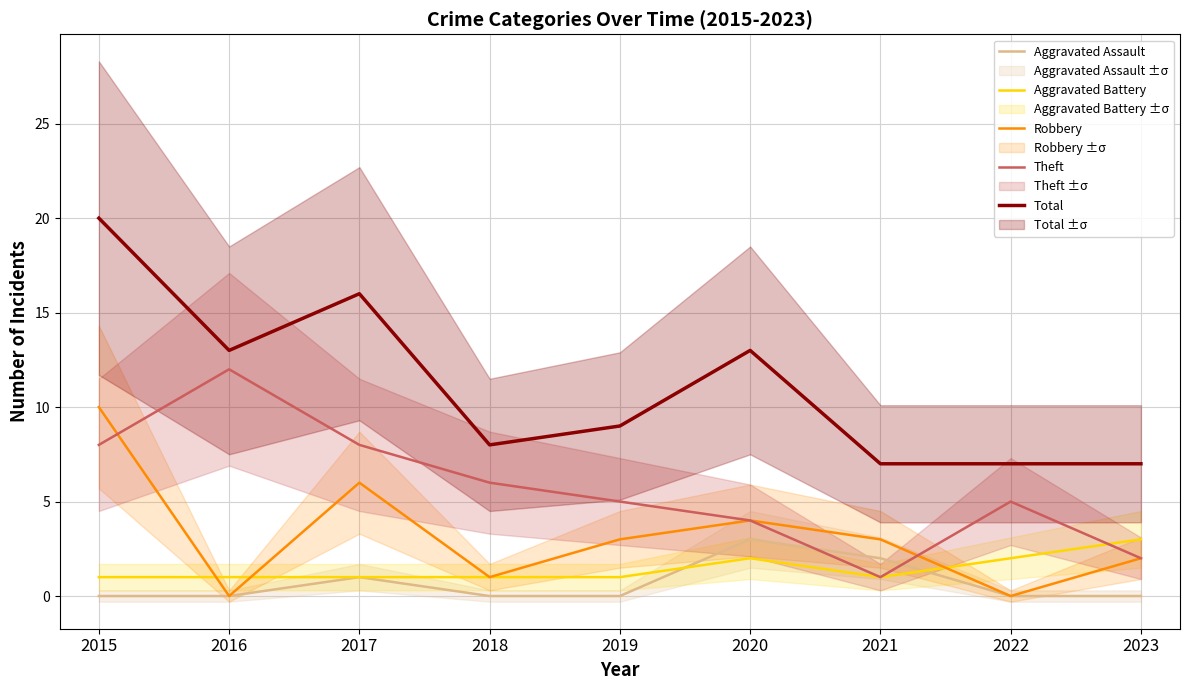

What is the sum of all Aggravated Assault values?

6